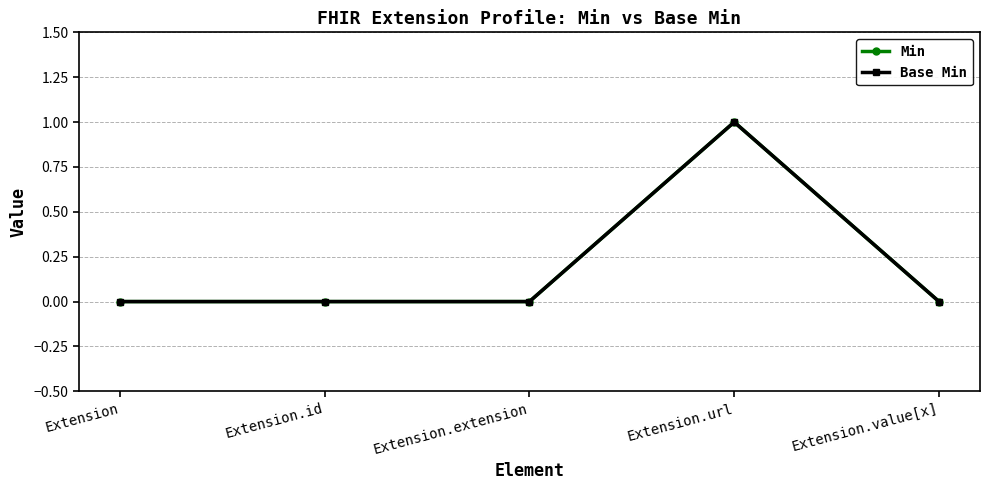

Reading right to left, what are all the values shown in this chart?

Min: 0	1	0	0	0
Base Min: 0	1	0	0	0